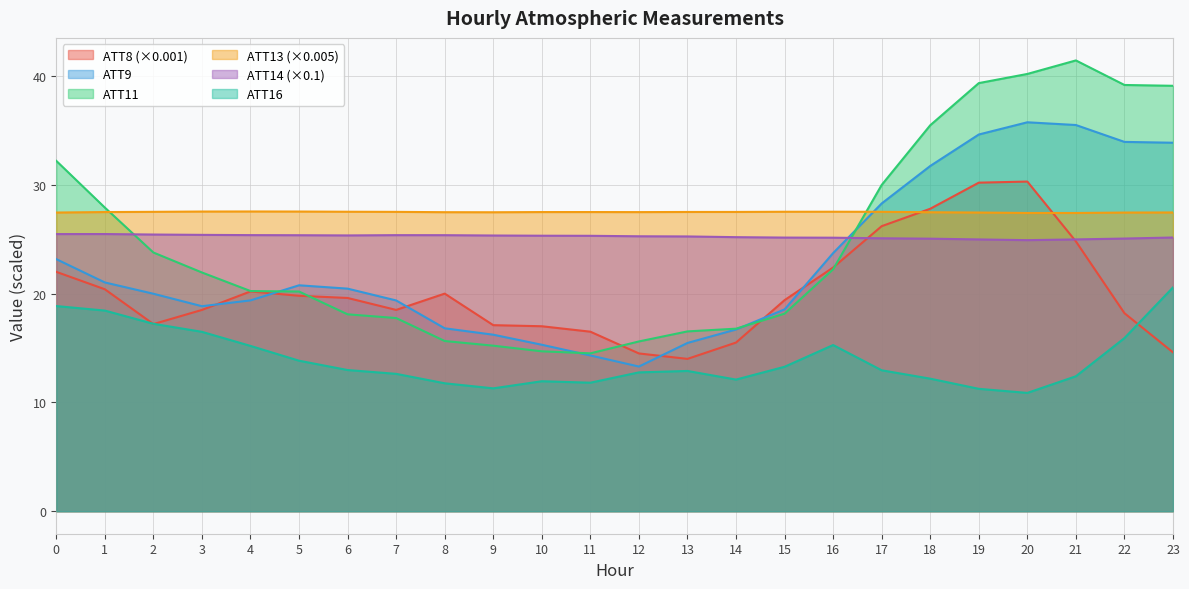

True or false: ATT9 has more than 1 points higher than both neighbors.

True